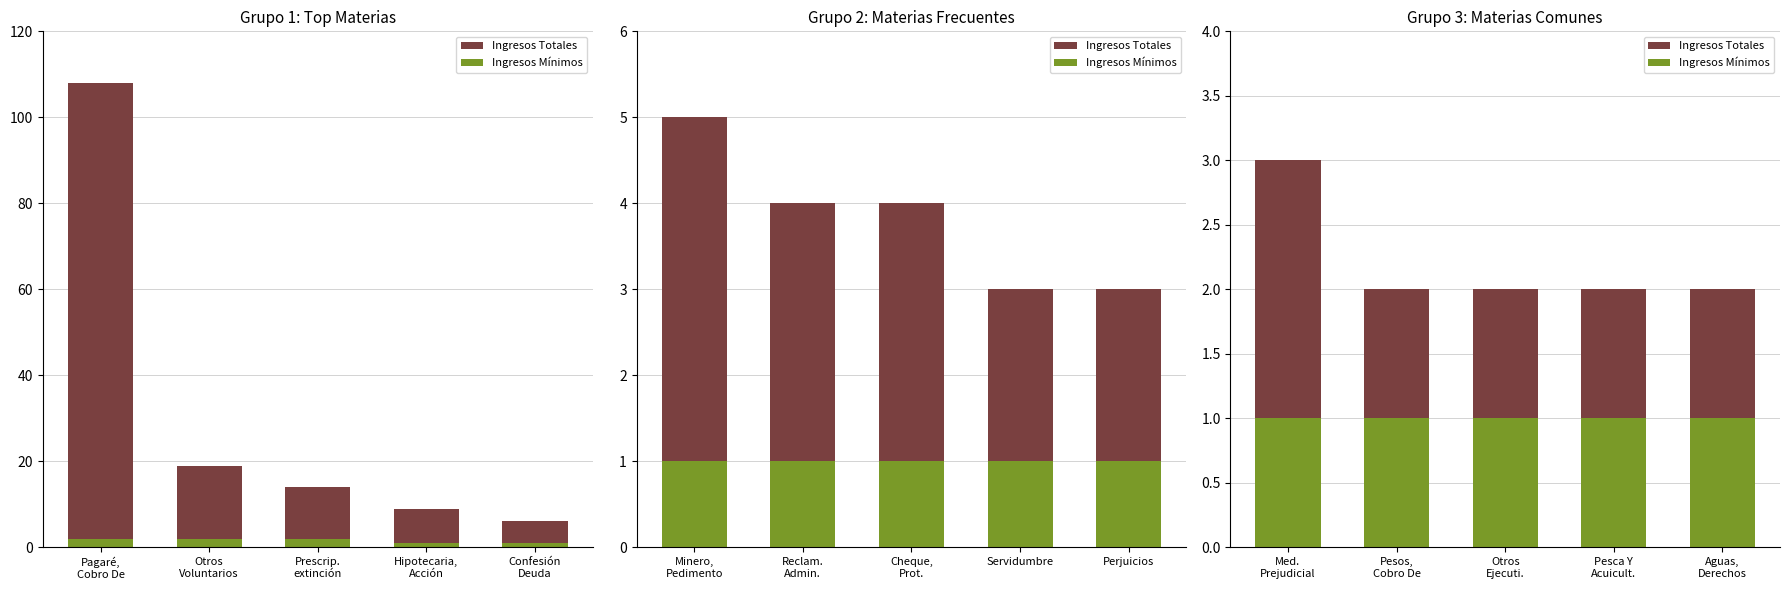

Count the Ingresos Totales values in the range 2 to 3.

5